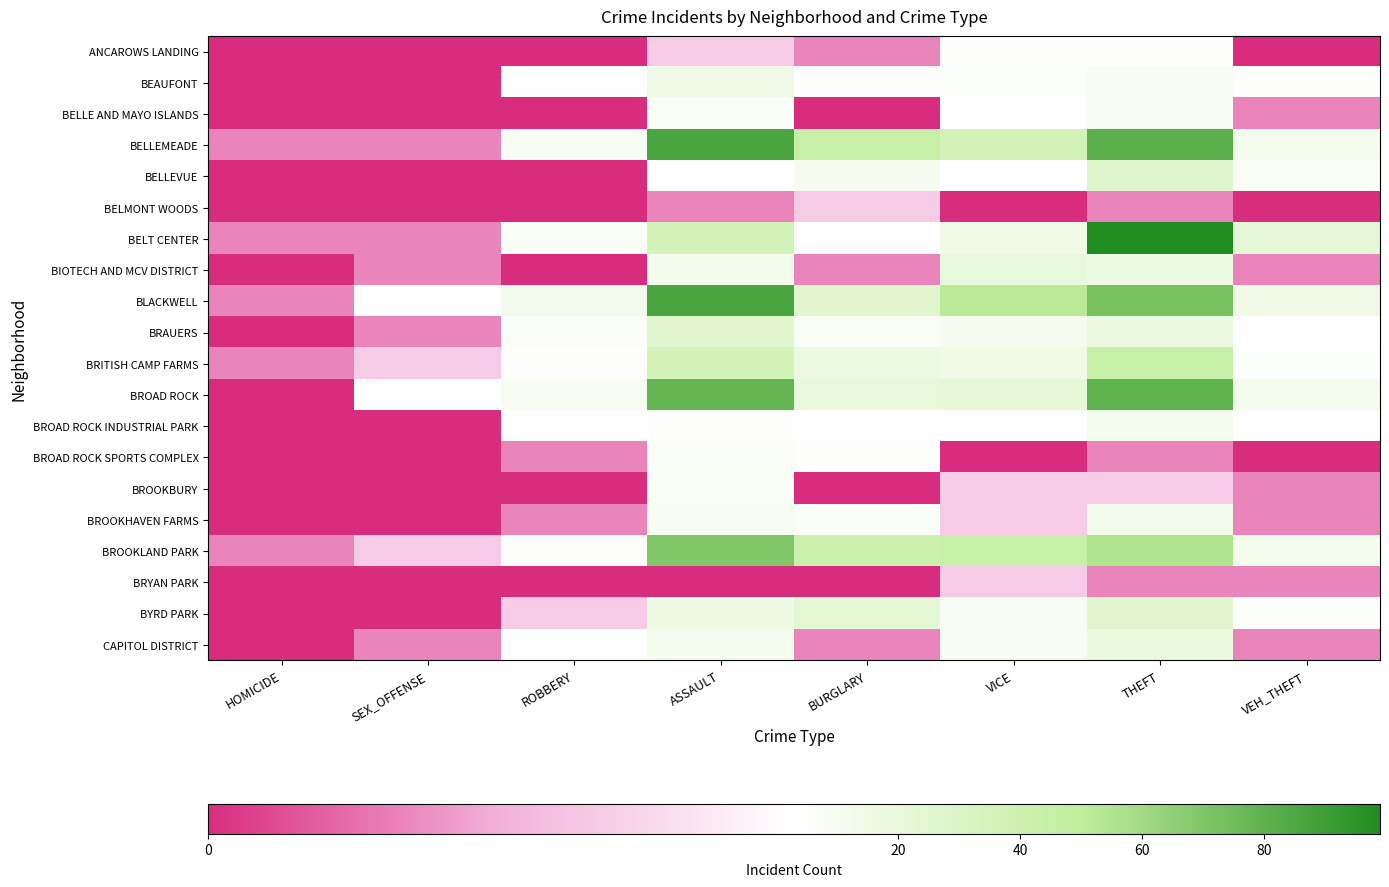

Which has a higher value, VICE or HOMICIDE?

VICE